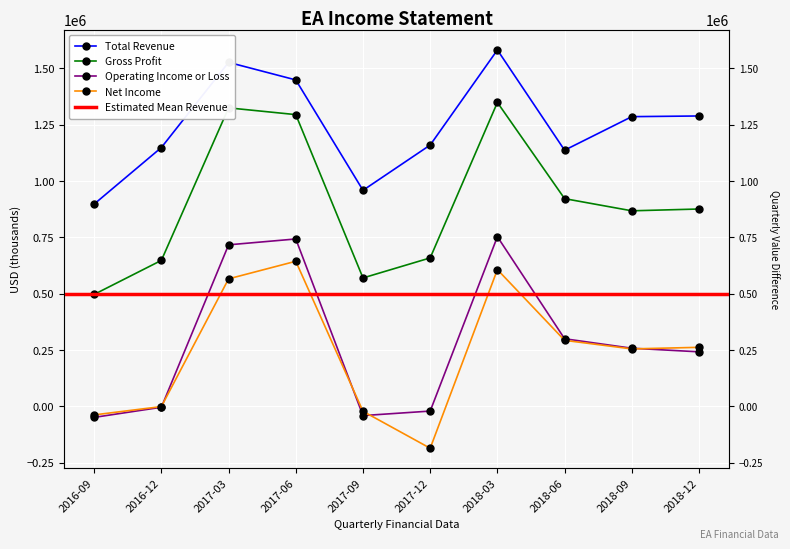

What is the value of the Operating Income or Loss point at the 3rd from the left?

717000